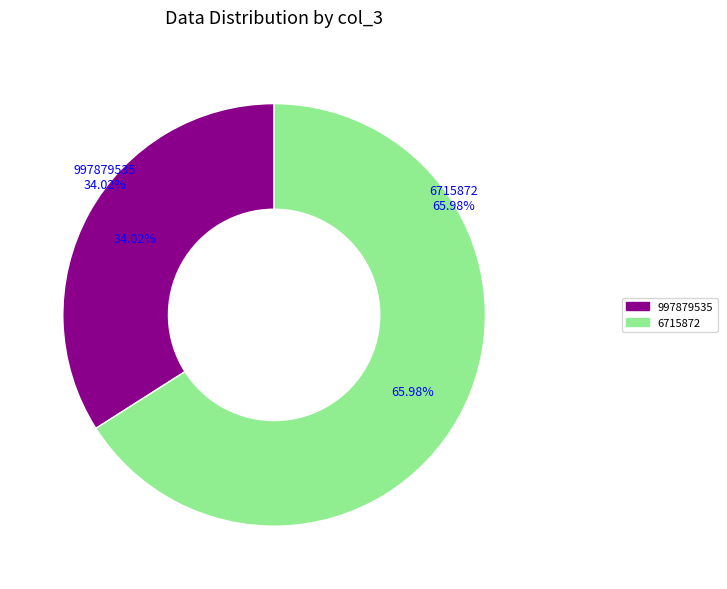

The 997879535 slice represents 43% of the pie. True or false?

False